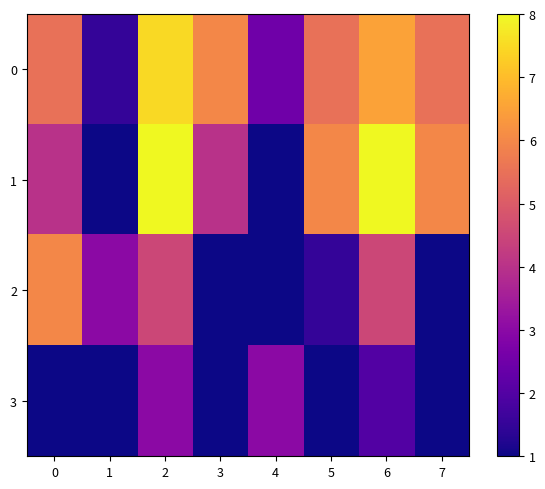

Which series has the largest total across all categories?

row_0